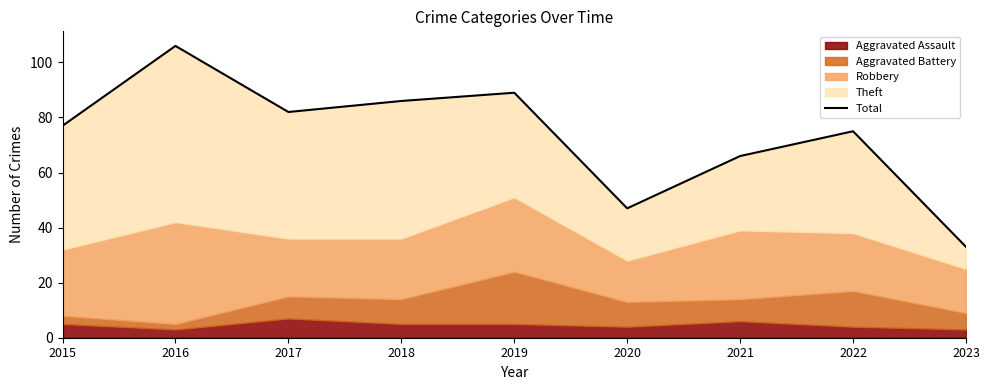

What is the minimum value shown in the chart?

33